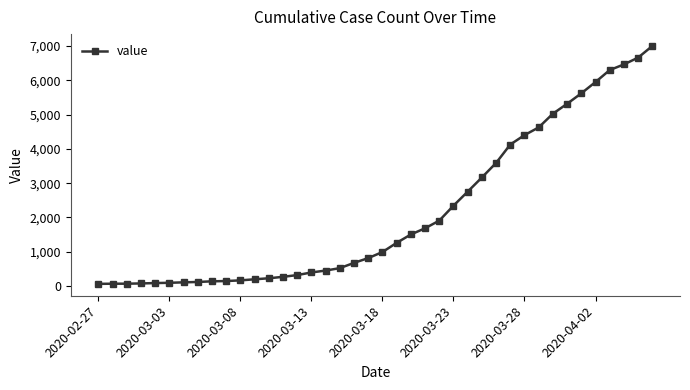

What is the difference between the maximum and second lowest values?

6935